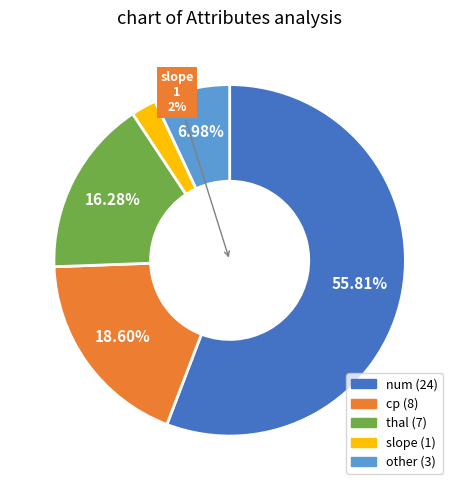

To the nearest percent, what percentage of the pie is num?

56%